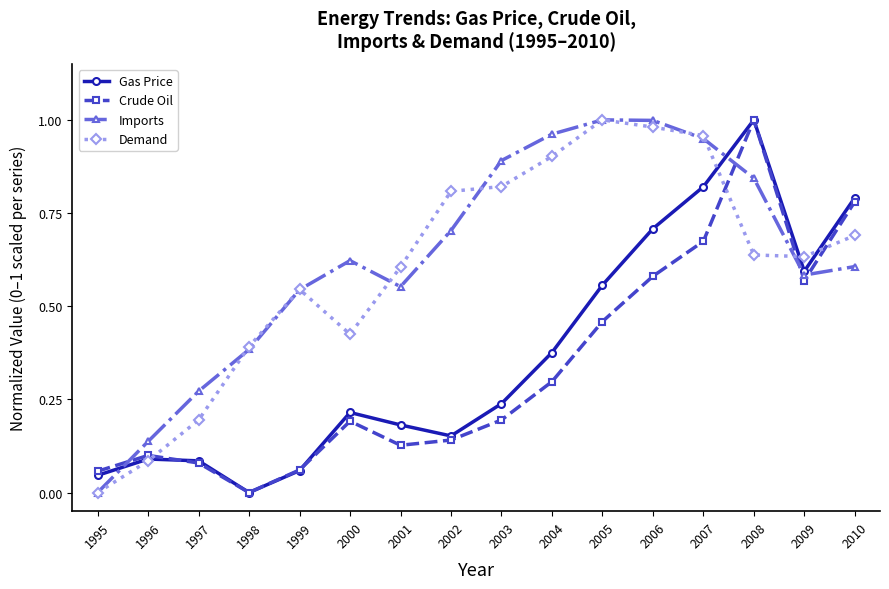

Which category has the highest value in the Gas Price series?

2008